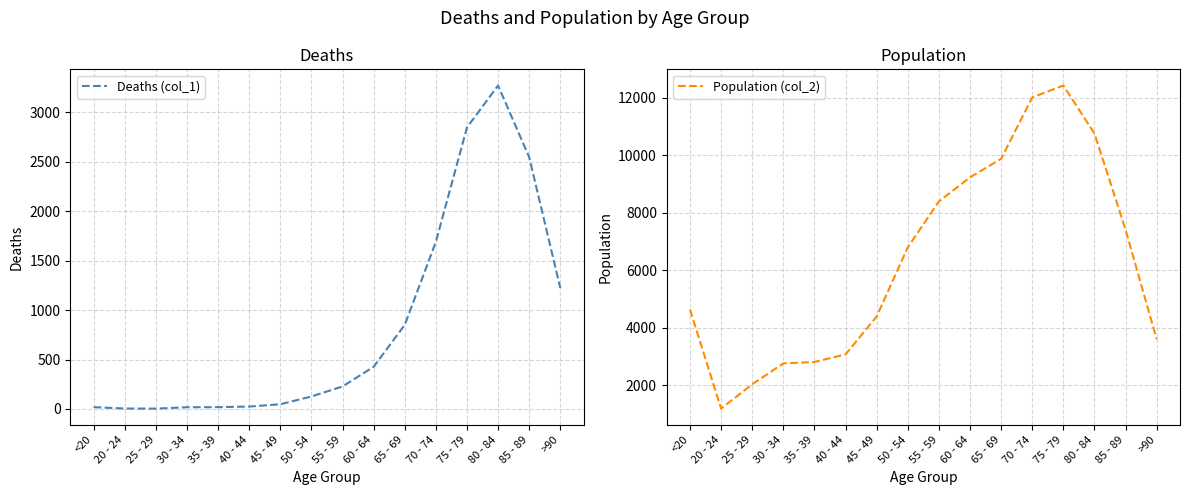

What is the smallest value displayed?

3